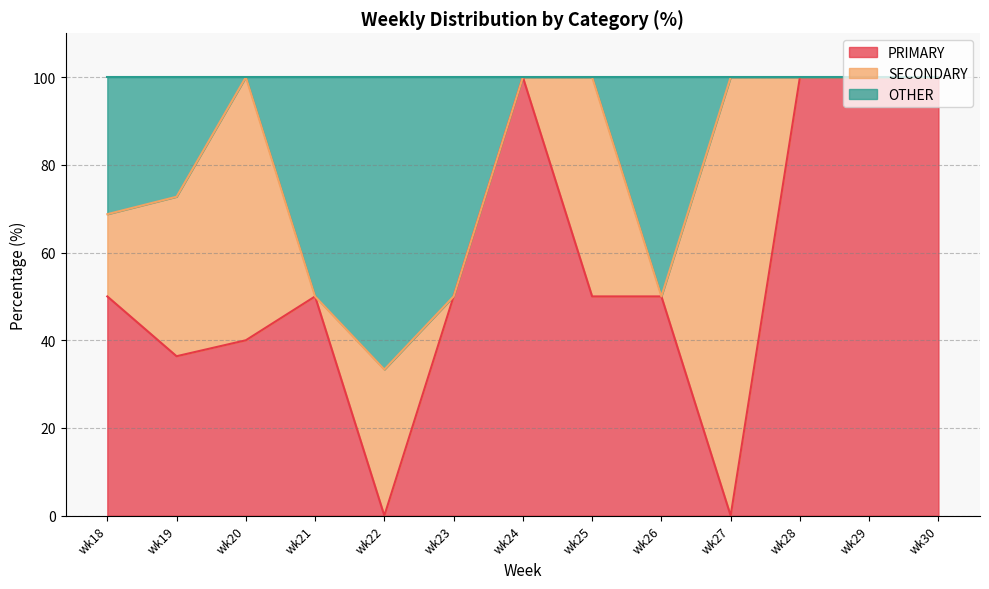

What is the difference between the second highest and minimum values in the PRIMARY series?

100.0